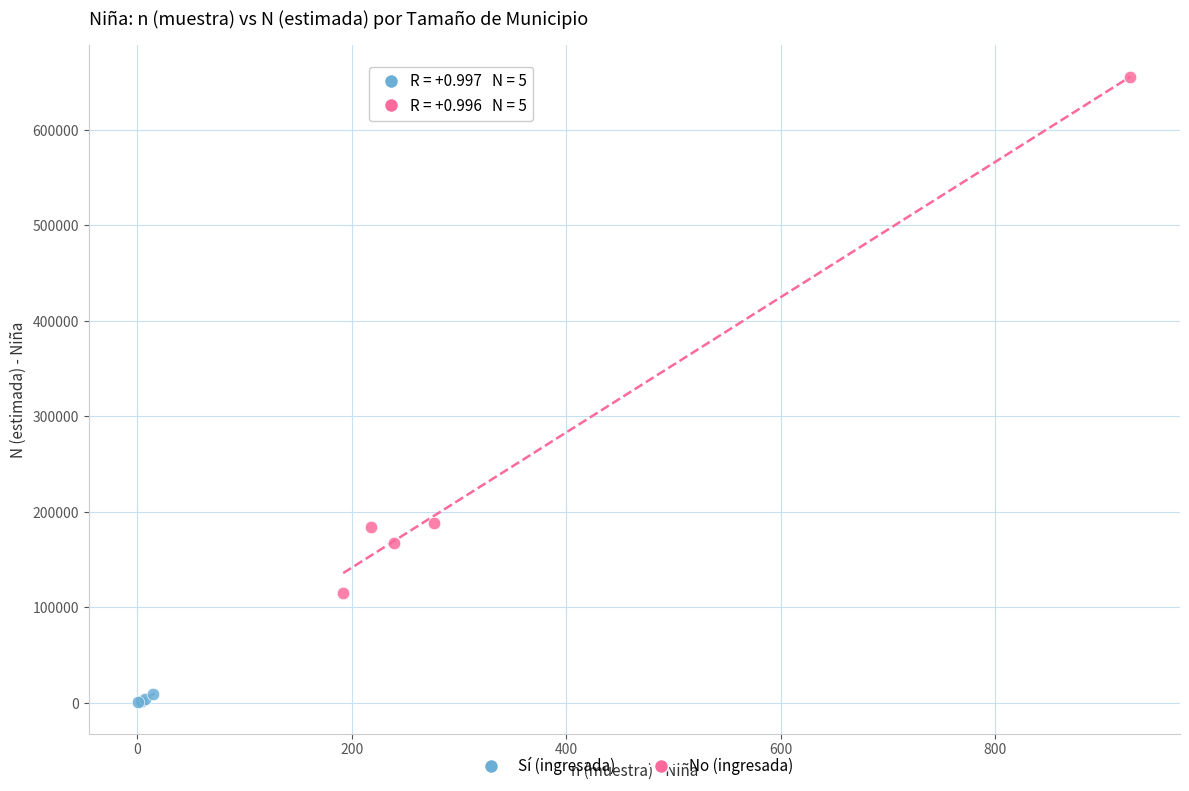

Which series contains the lowest Y value?

Sí (ingresada)